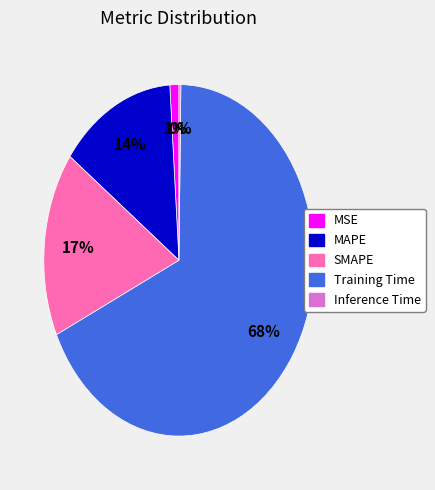

The SMAPE slice represents 17% of the pie. True or false?

True